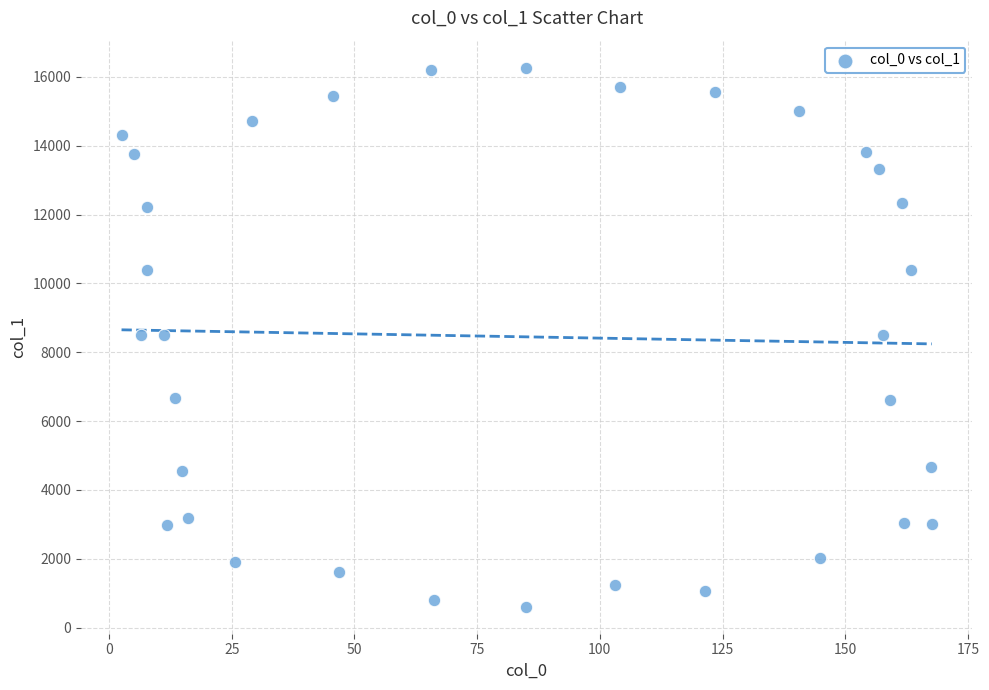

What is the range of X values (max minus min)?

165.1